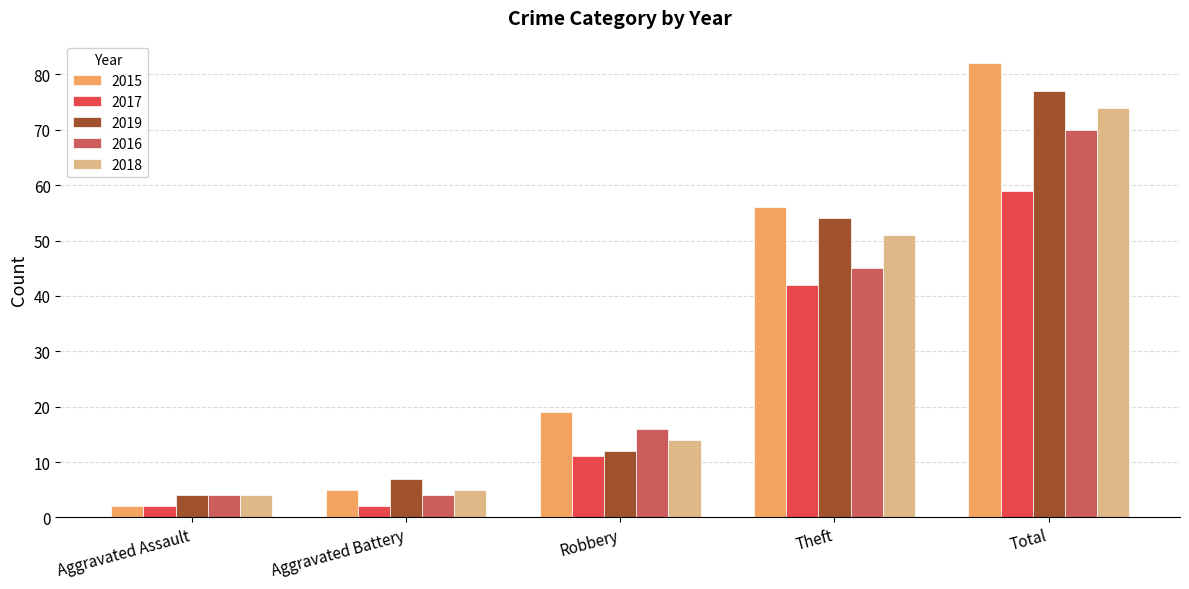

Read the 2016 value at Theft.

45